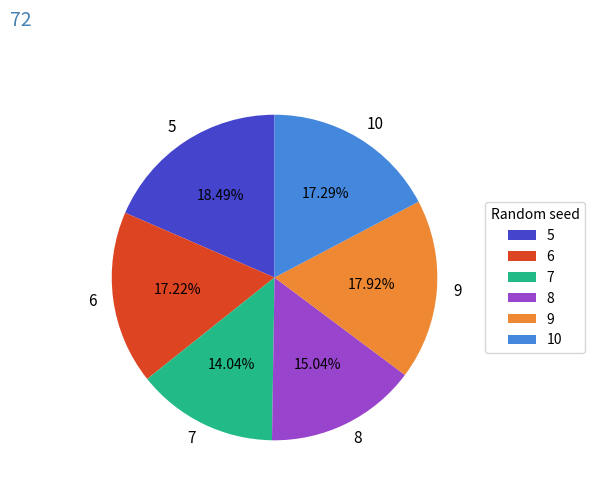

What is the ratio of the value at 8 to the value at 5?

0.8